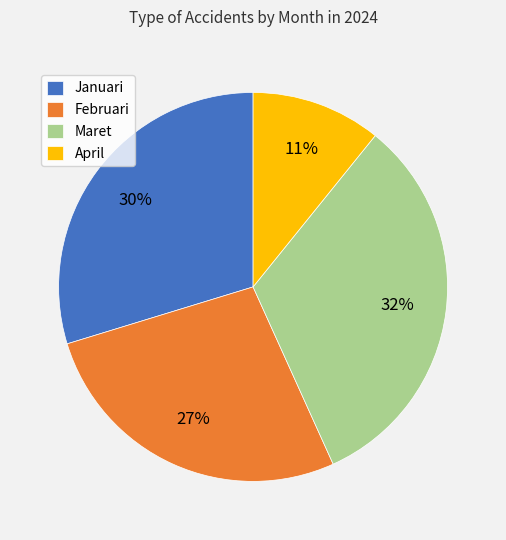

Which has a higher value, Februari or Januari?

Januari